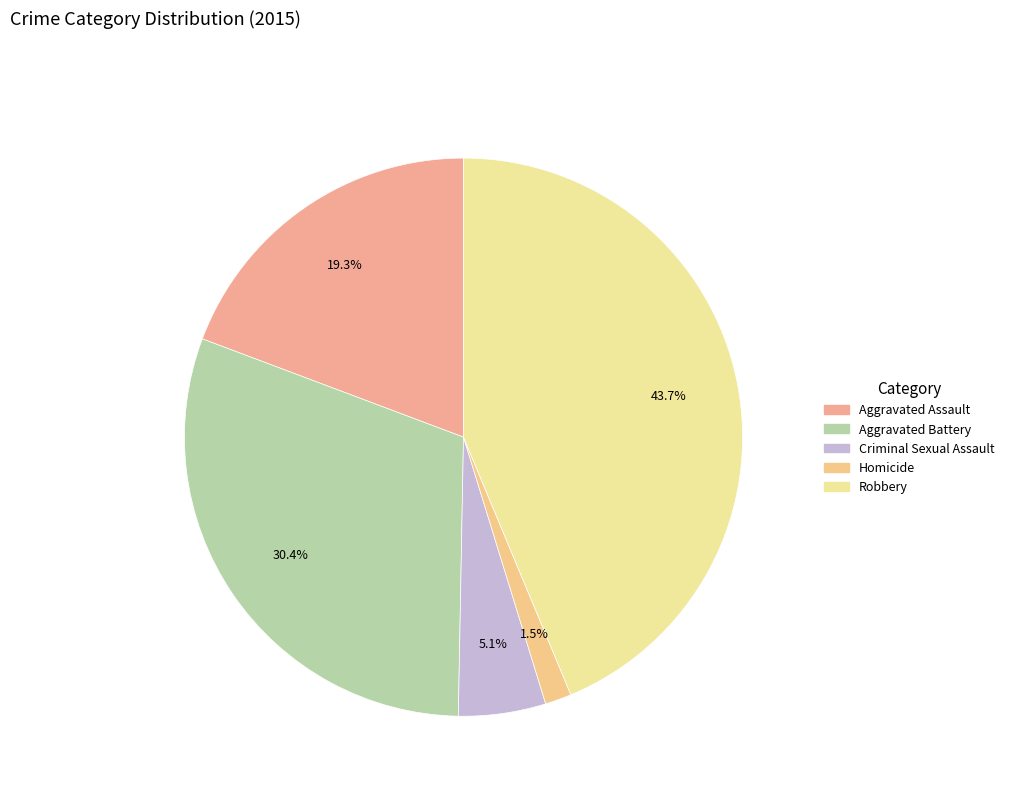

Which category has the smallest portion of the pie?

Homicide